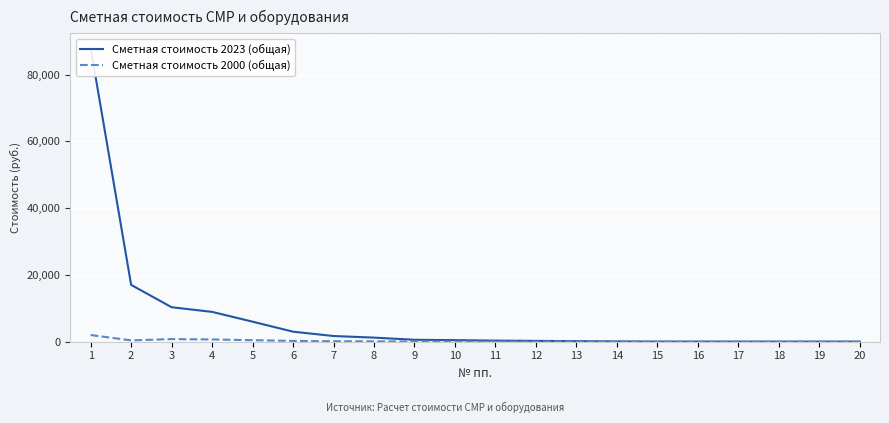

Reading right to left, what are all the values shown in this chart?

Сметная стоимость 2023 (общая): 1.8	2.3	3.7	5.8	10.4	15.2	72.8	144.7	233.6	311.7	456.5	564.6	1210.6	1690.7	2986.5	5983.9	8917.6	10311.8	17004.8	87963.9
Сметная стоимость 2000 (общая): 0.1	0.2	0.3	0.4	0.8	1.1	5.4	10.7	17.3	23.1	33.9	41.9	89.9	125.5	221.7	444.2	662.0	765.5	383.9	1986.1